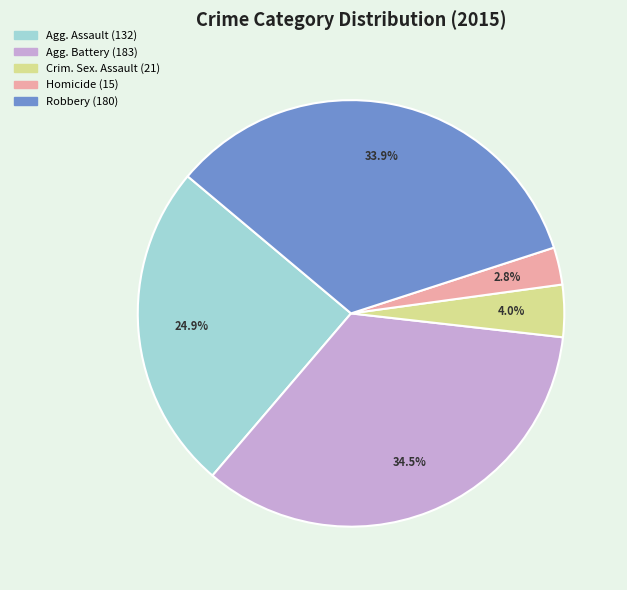

Is there a majority slice in this chart?

No